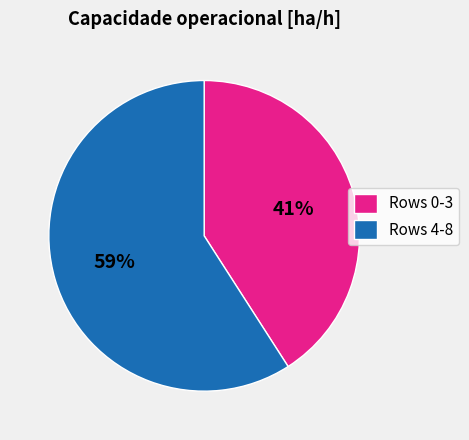

Do Rows 4-8 and Rows 0-3 together represent more than half of the pie?

Yes